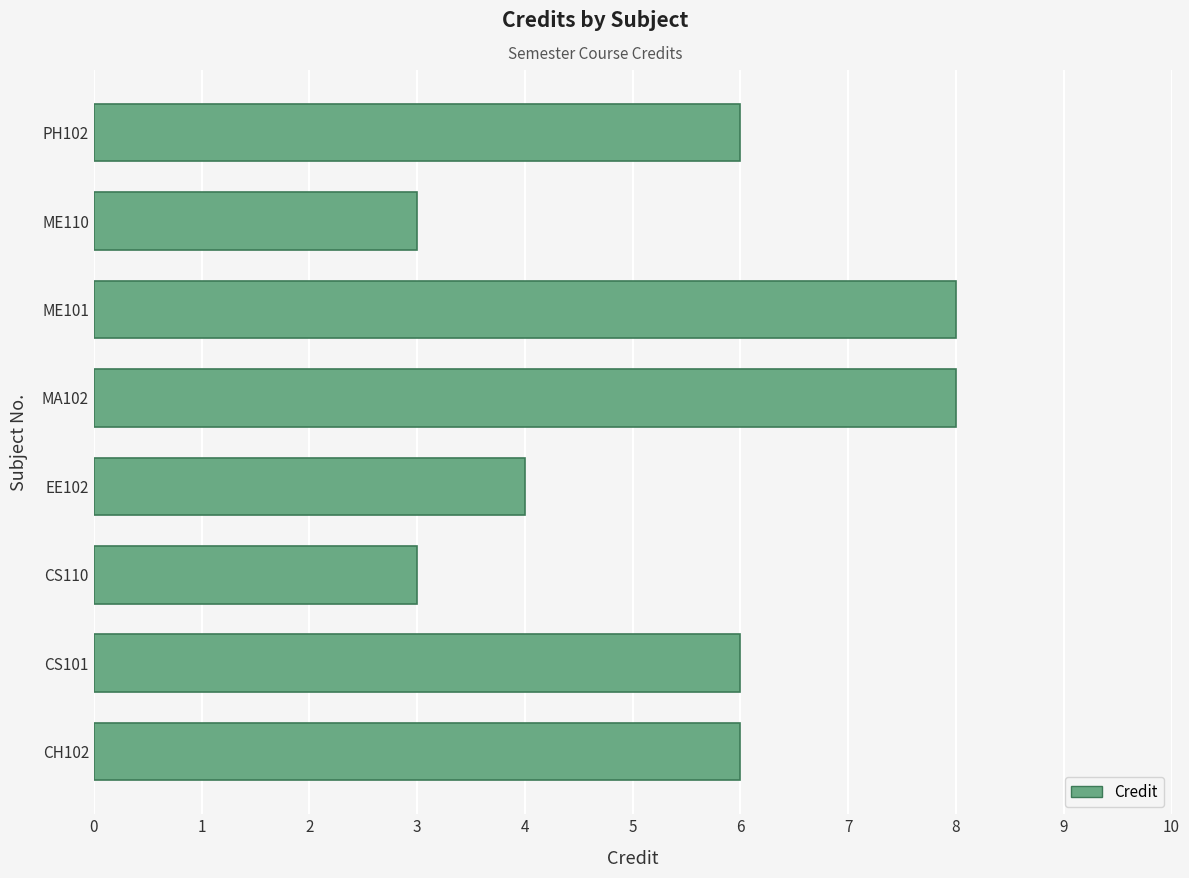

What is the maximum value shown in the chart?

8